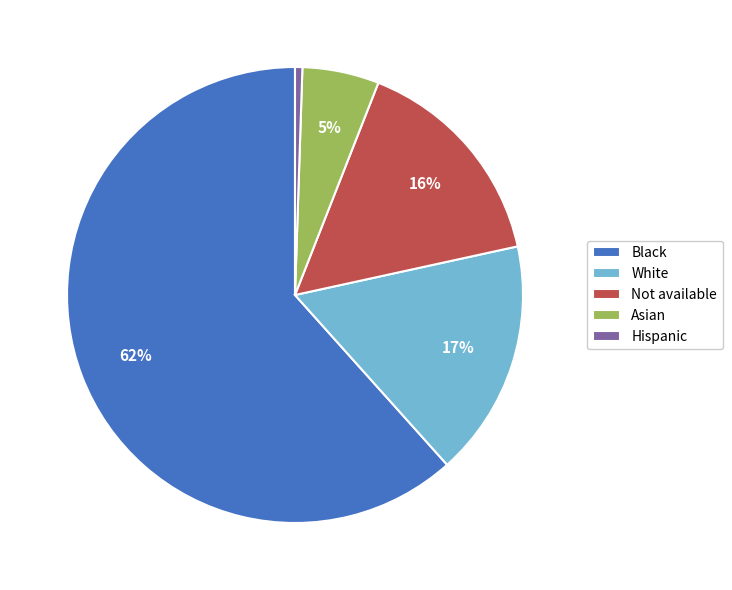

What is the smallest slice in the pie chart?

Hispanic